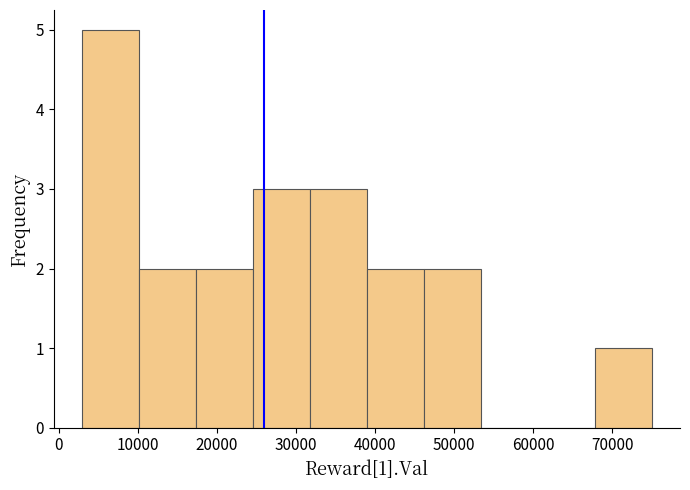

Which range on the x-axis has the tallest bar?

3000 to 10200